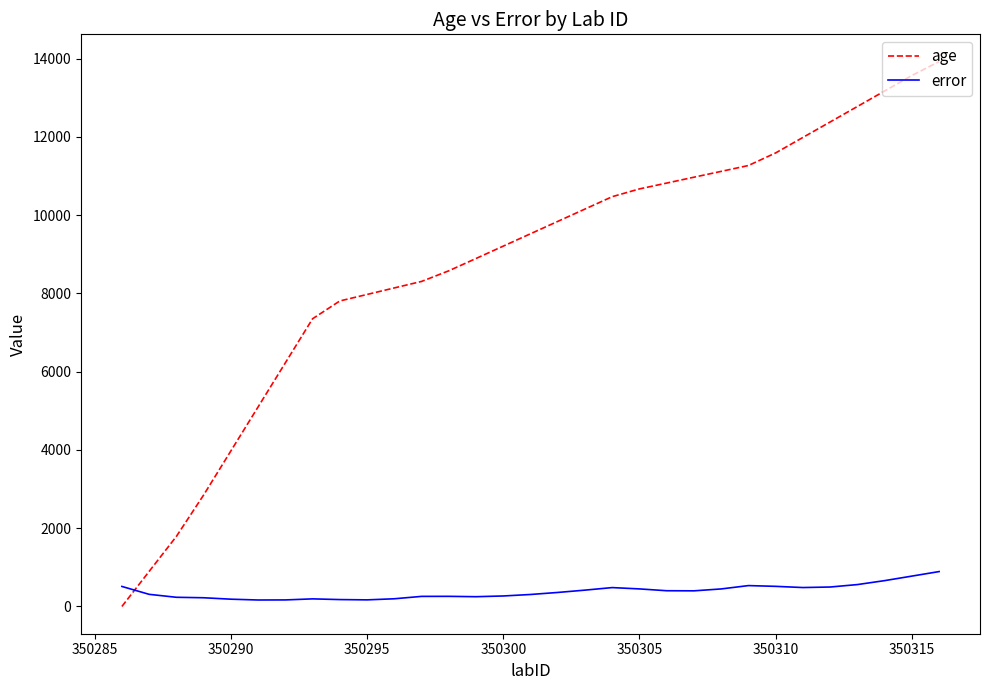

What is the maximum value for error?

889.5